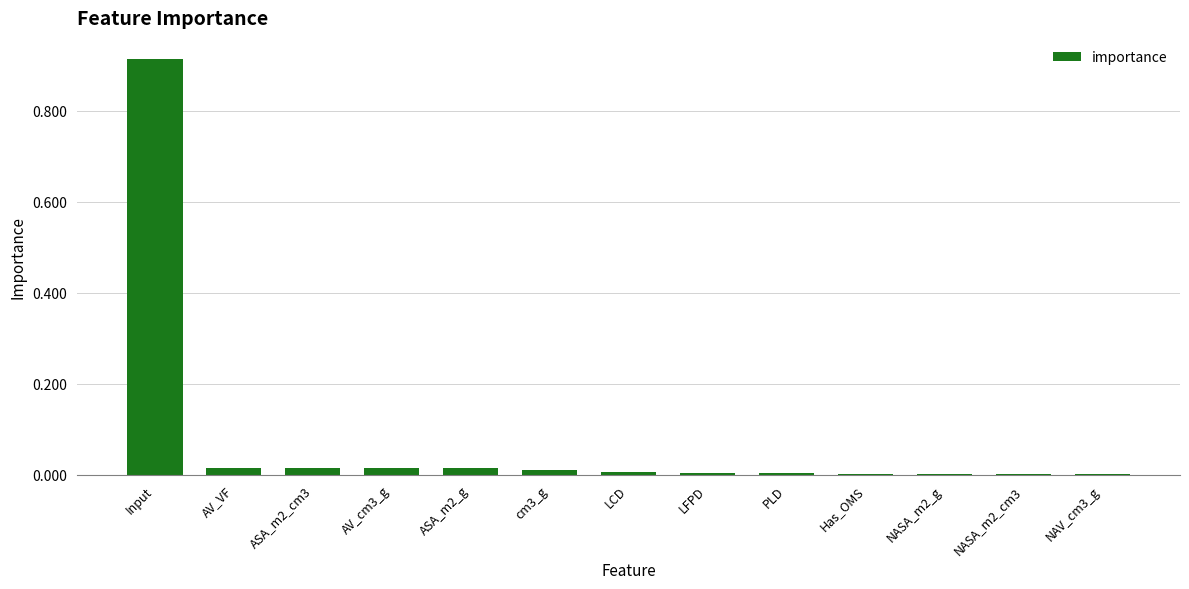

Between Input and ASA_m2_g, which is larger?

Input